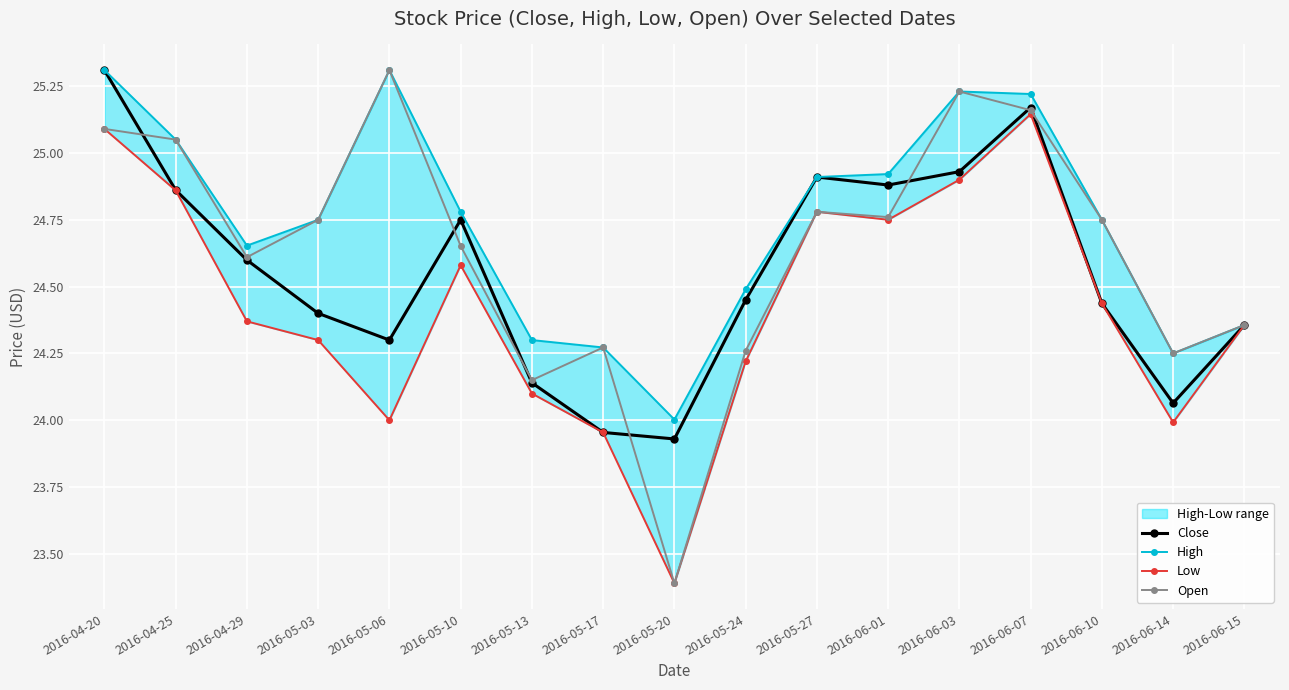

At which category does Close reach its first local peak?

2016-05-10